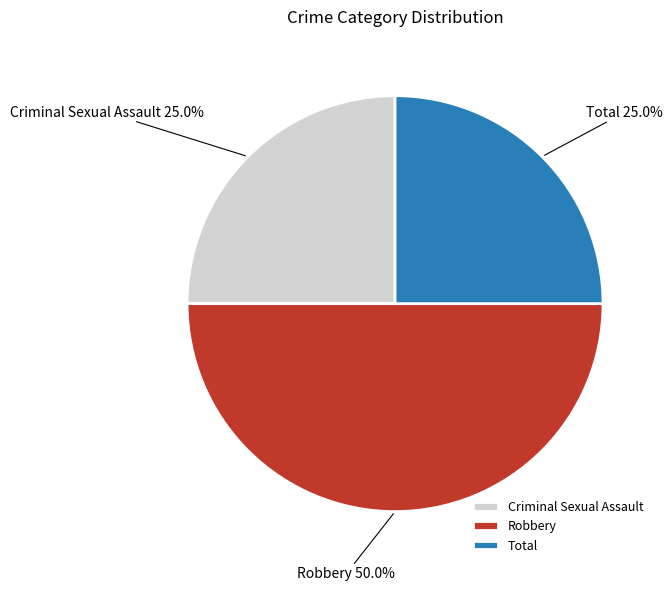

To the nearest percent, what portion does Criminal Sexual Assault represent?

25%